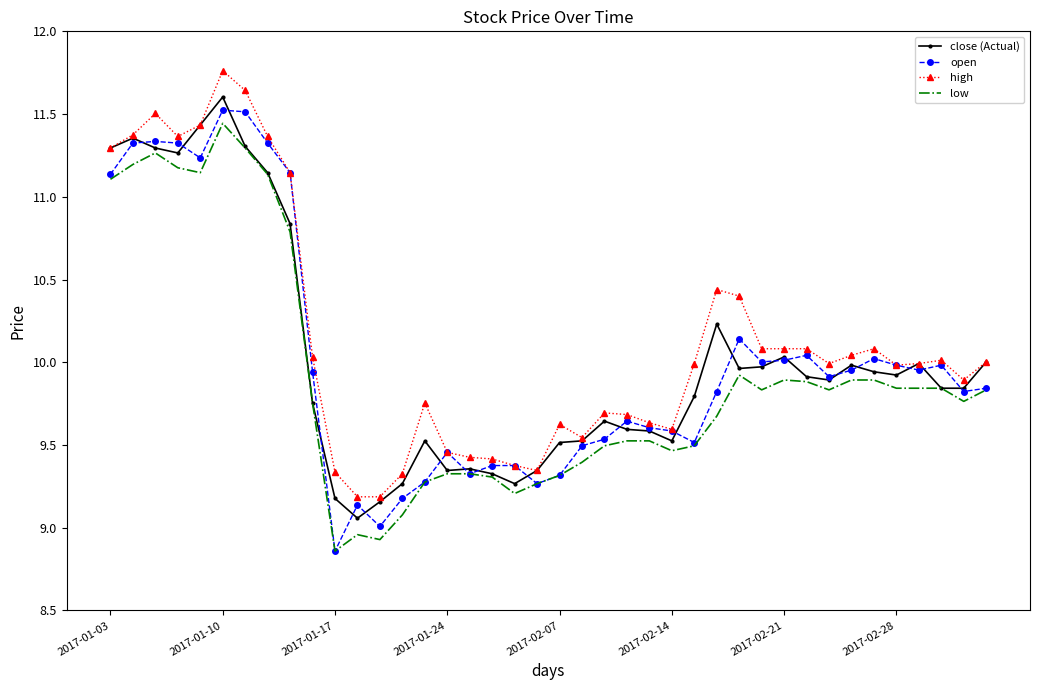

What is the lowest value of the open series?

8.9